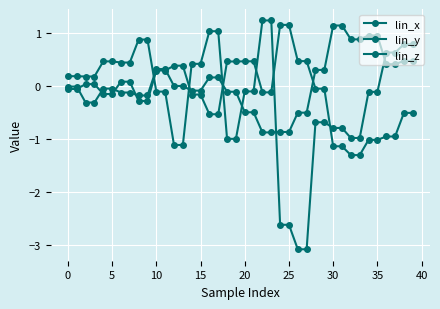

True or false: lin_z has more than 0 points higher than both neighbors.

False